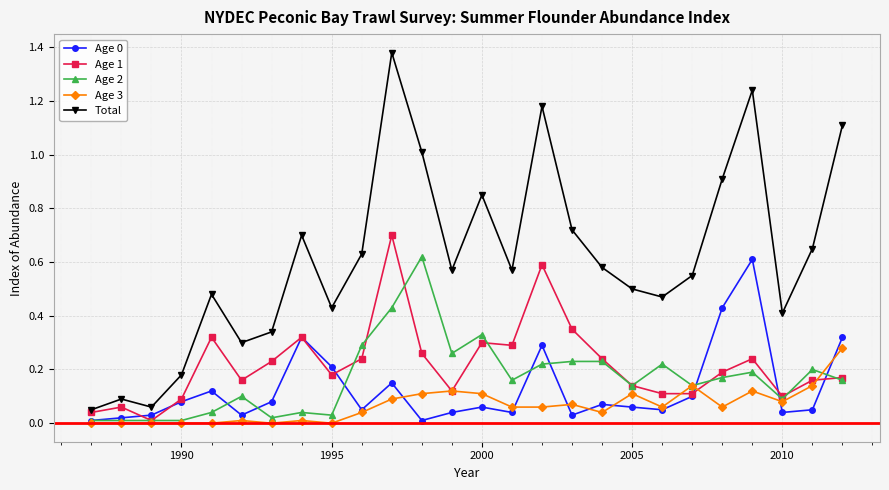

Which series has the largest total across all categories?

Total